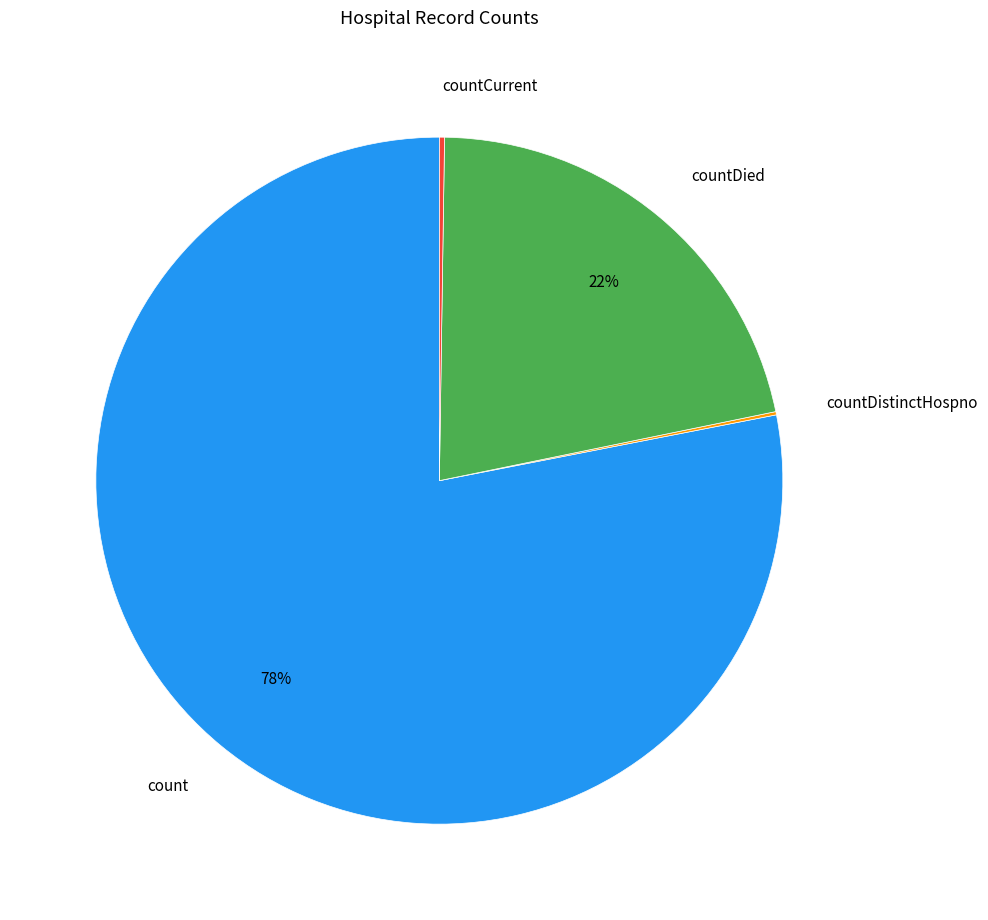

What is the largest slice in the pie chart?

count